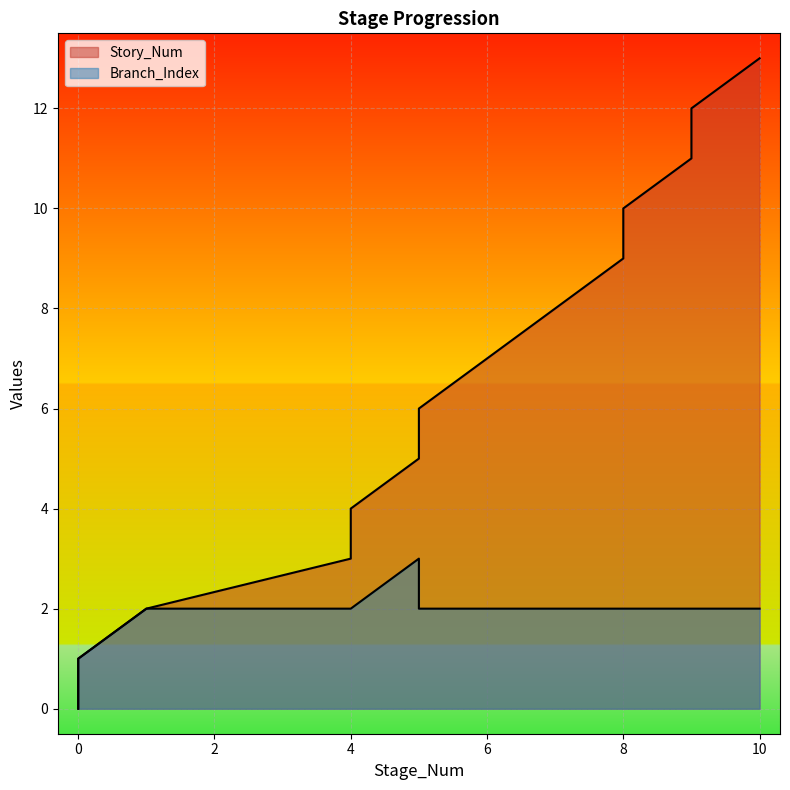

List the series in order of their overall mean, highest first.

Story_Num, Branch_Index